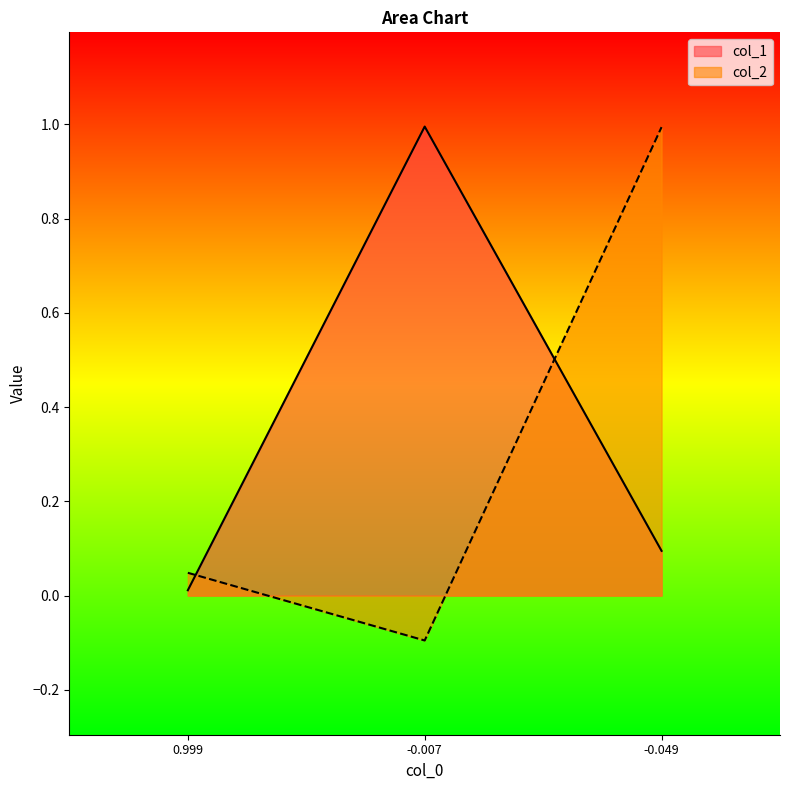

What are all the series names shown in the legend?

col_1, col_2